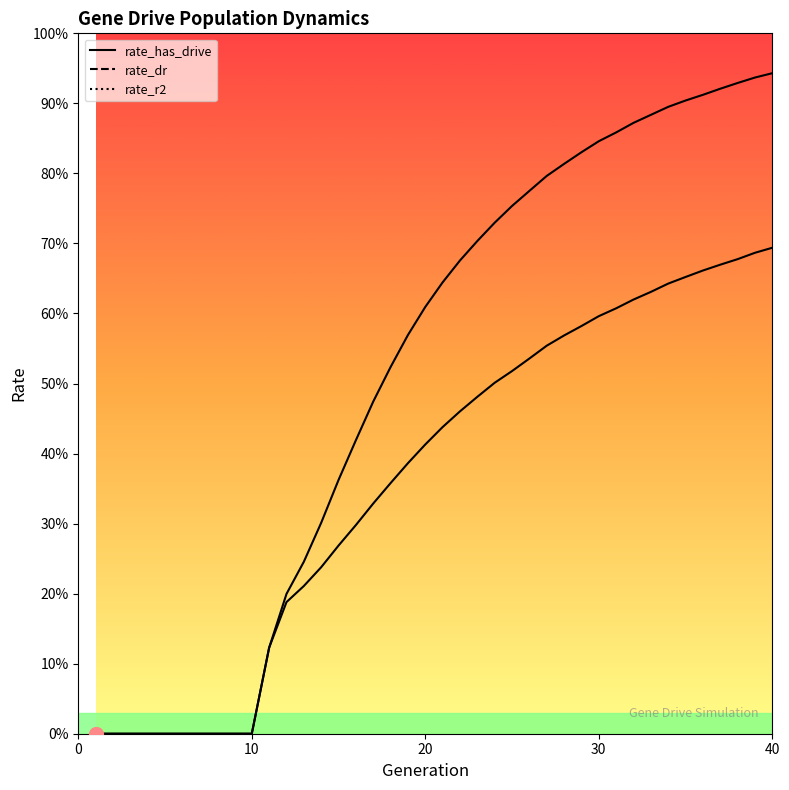

Between 17 and 25, which series saw the biggest shift?

rate_has_drive